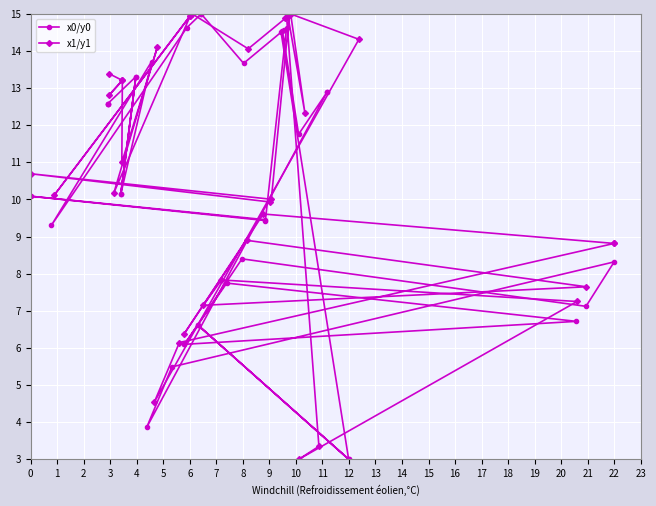

At which category is the sum across all series the highest?

9